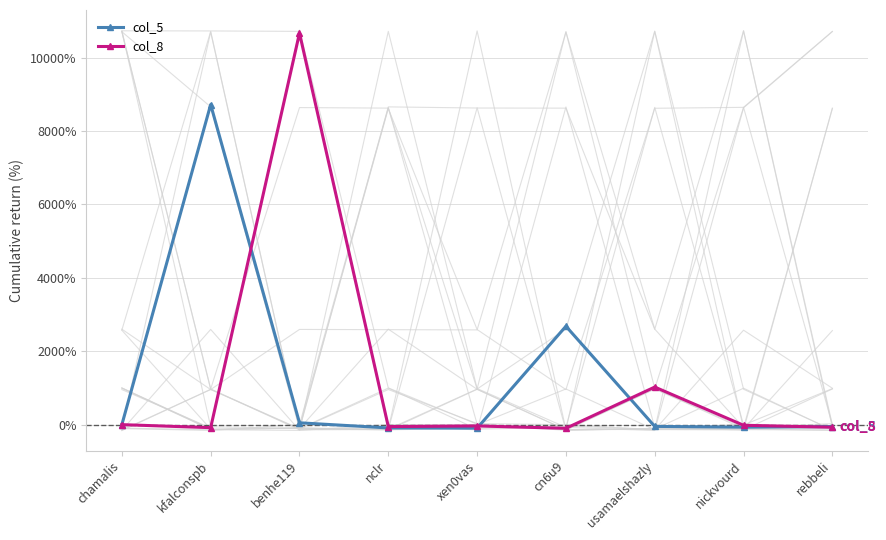

Where is col_8 nearest to the value 5282?

usamaelshazly